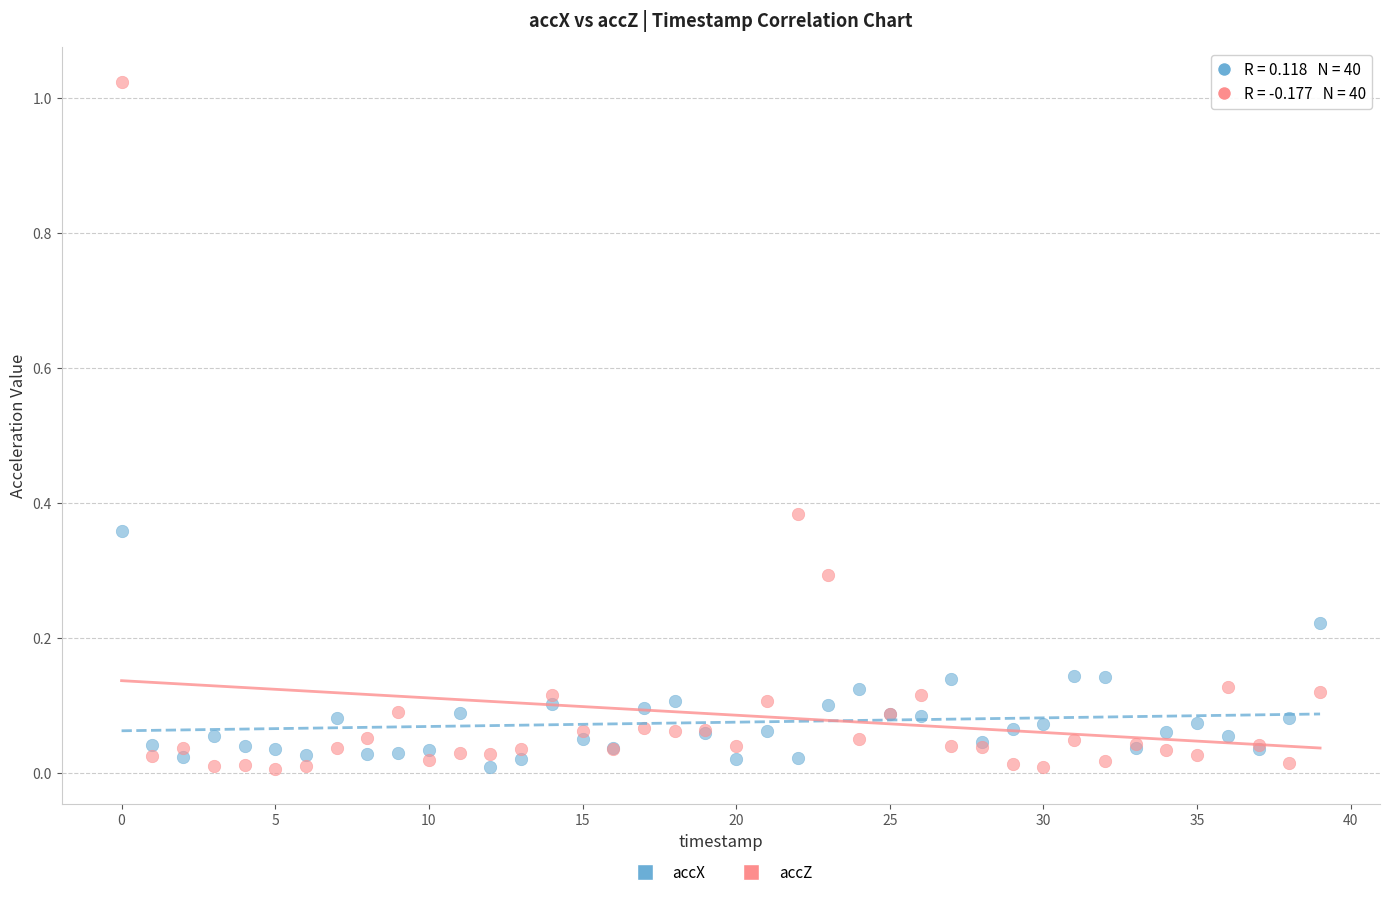

Which series has the largest Y range (max minus min)?

accZ